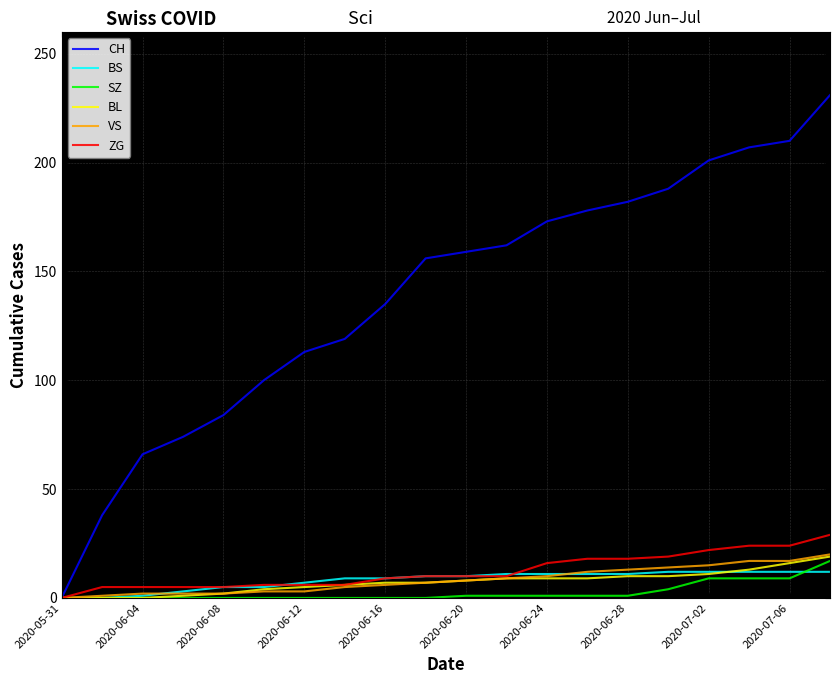

What is the maximum value for ZG?

29